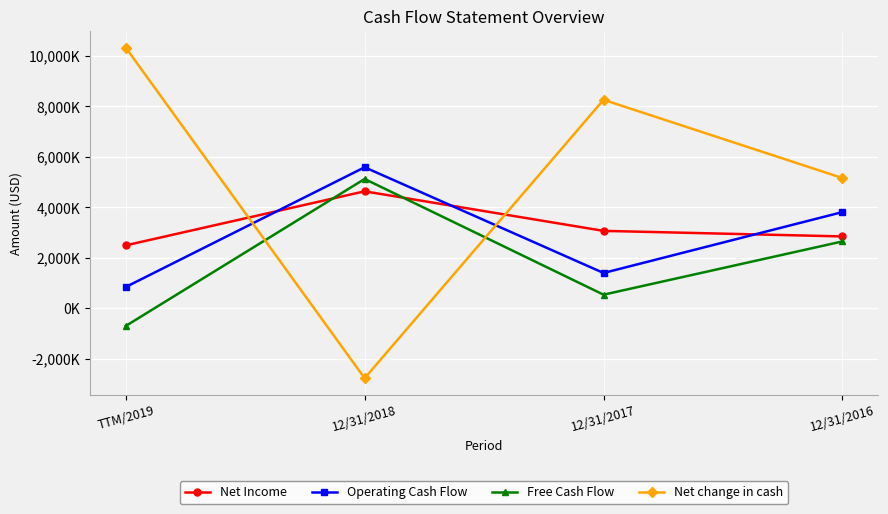

The Net change in cash series shows 8259000 at 12/31/2017. True or false?

True